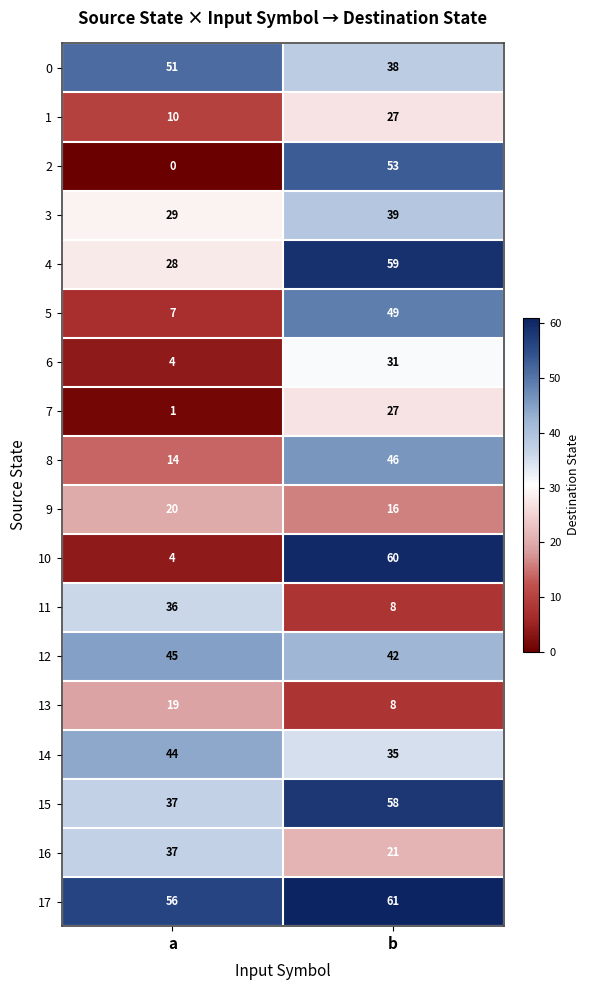

Rank the categories by 0 value from highest to lowest.

a, b